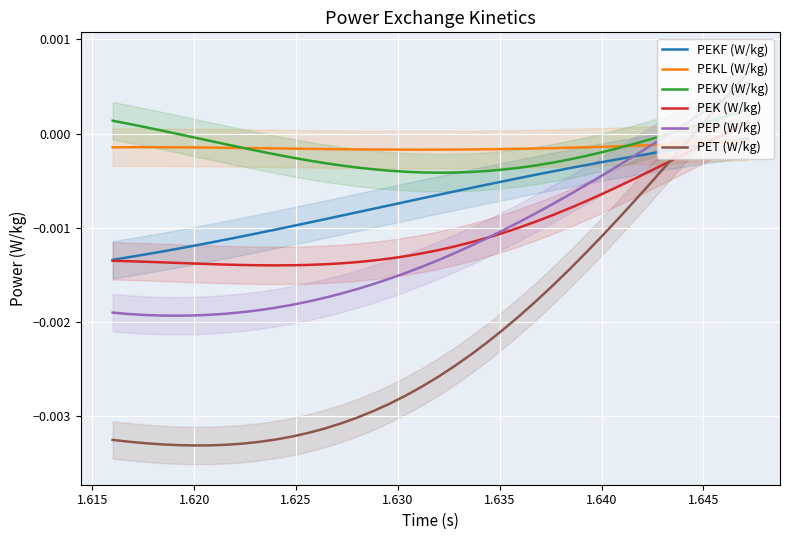

True or false: PEK (W/kg) and PEKV (W/kg) intersect in this chart.

False